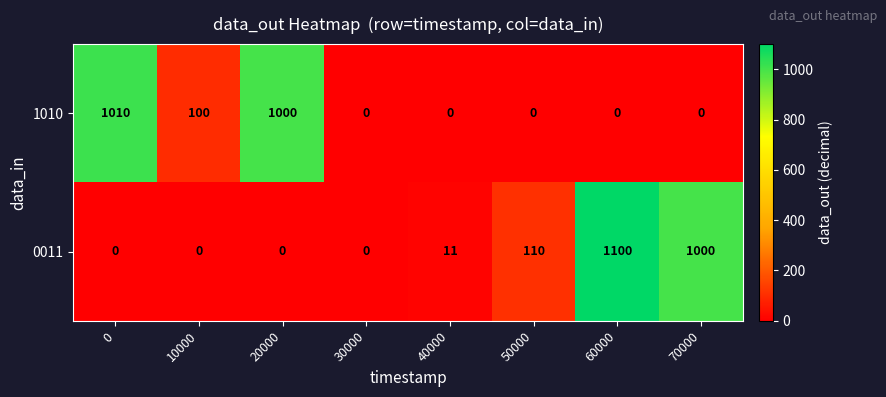

The 1010 series shows 0 at 70000. True or false?

True